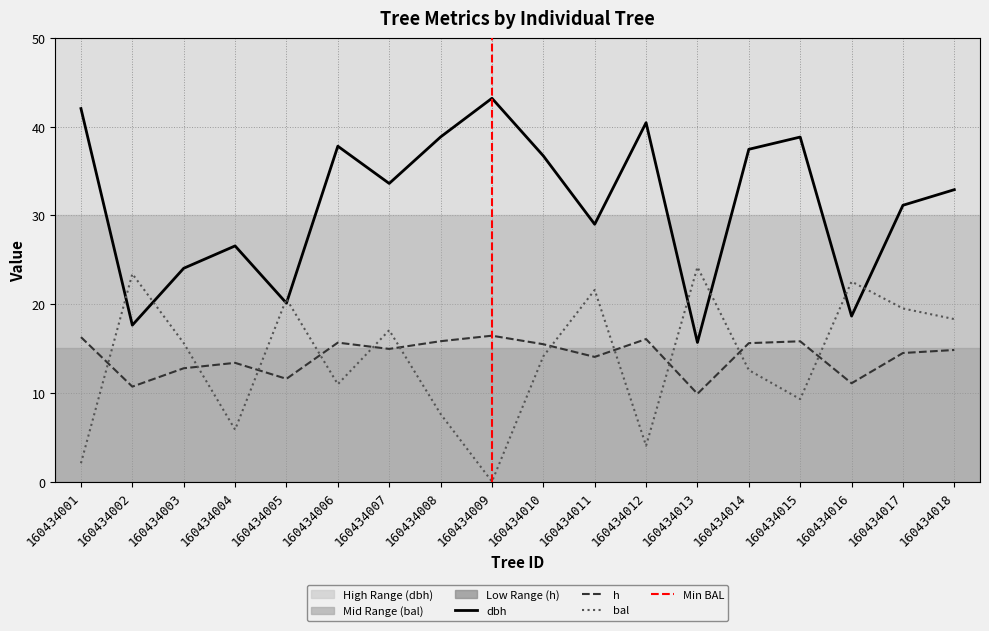

In h, how many points are lower than both neighbors (excluding endpoints)?

6